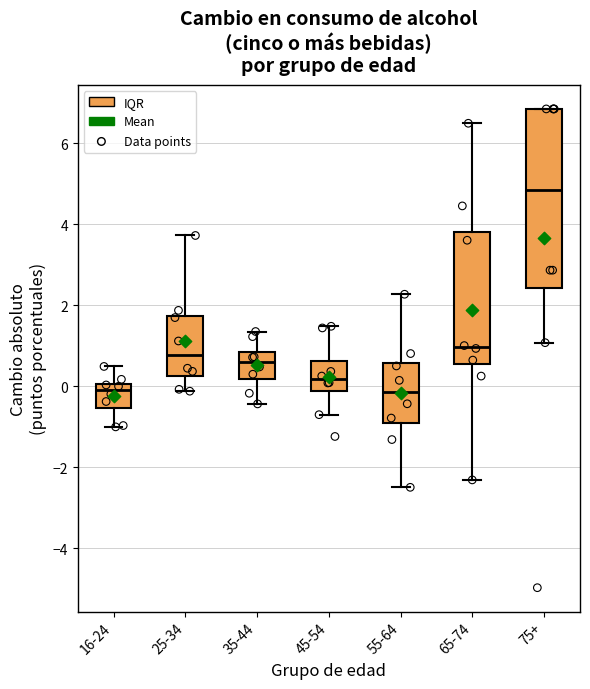

Which box has the highest median line?

75+